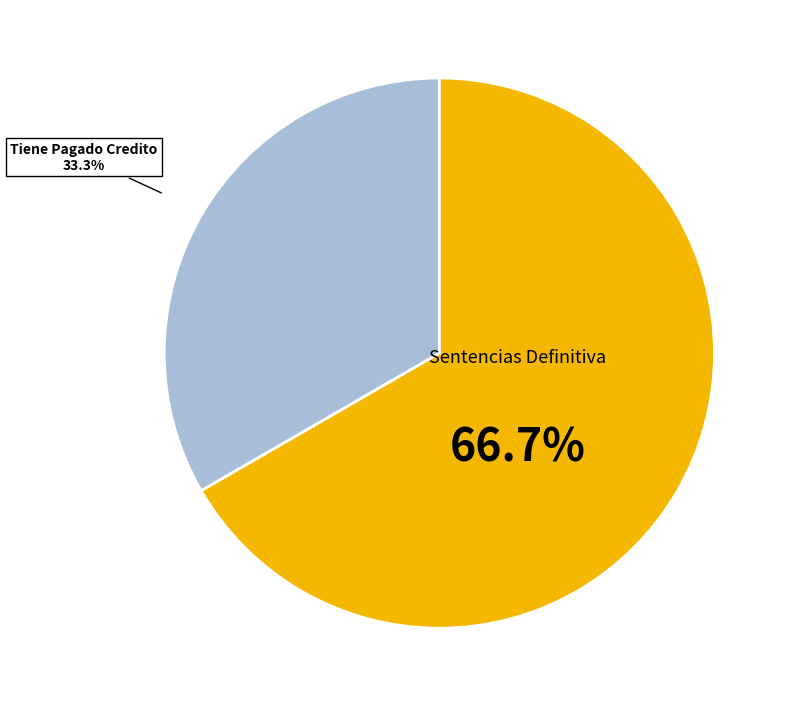

To the nearest percent, what is the average slice percentage?

50%